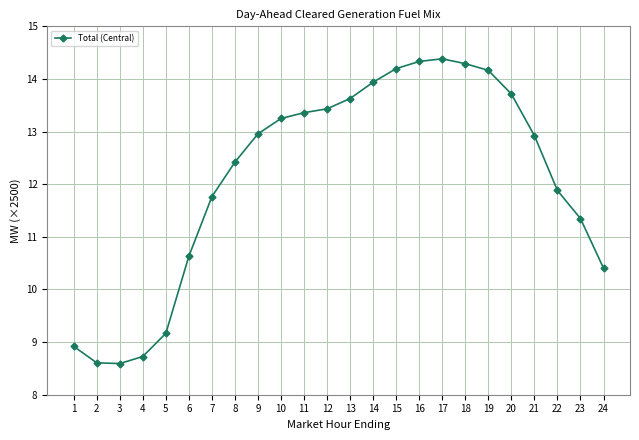

How many lines are shown in the chart?

1